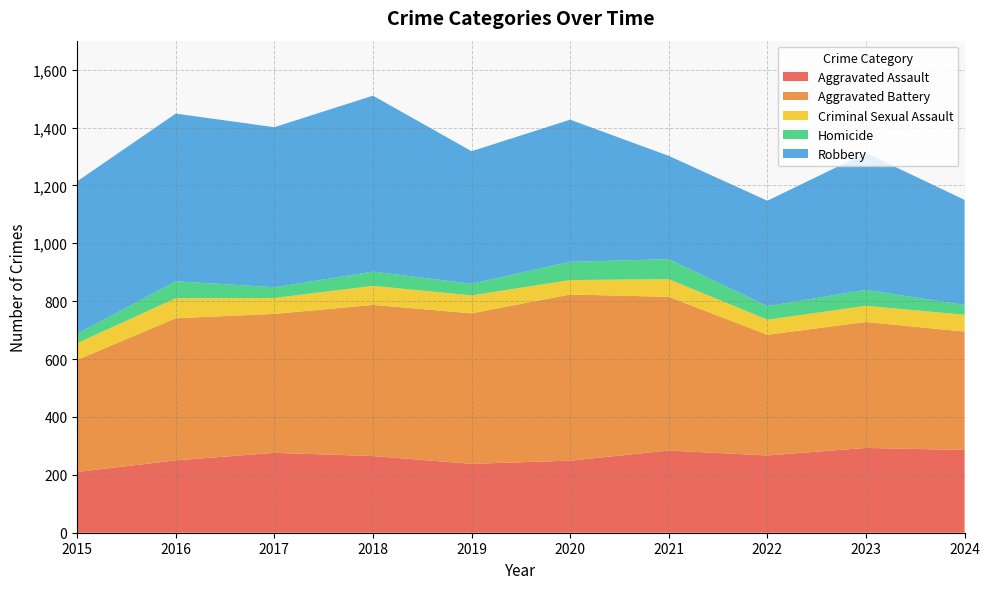

Reading left to right, extract all data points from this chart.

Aggravated Assault: 210	250	276	265	238	249	284	267	293	286
Aggravated Battery: 387	491	480	522	520	574	531	417	435	409
Criminal Sexual Assault: 58	69	55	66	62	50	61	52	56	58
Homicide: 32	59	37	49	40	63	69	47	55	34
Robbery: 527	579	553	608	458	491	357	364	473	363